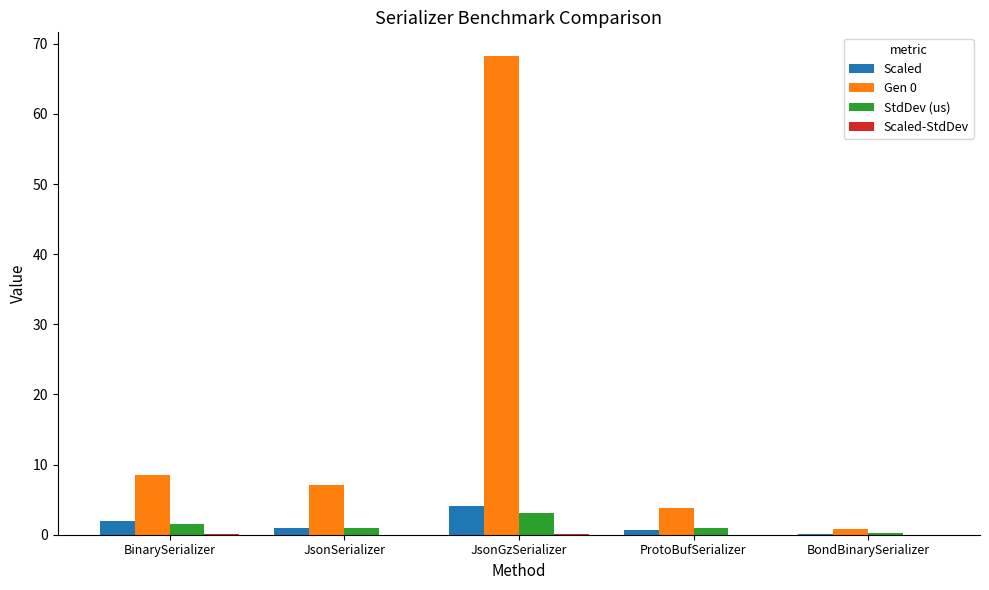

The value of Scaled at BinarySerializer is 1.9. True or false?

True